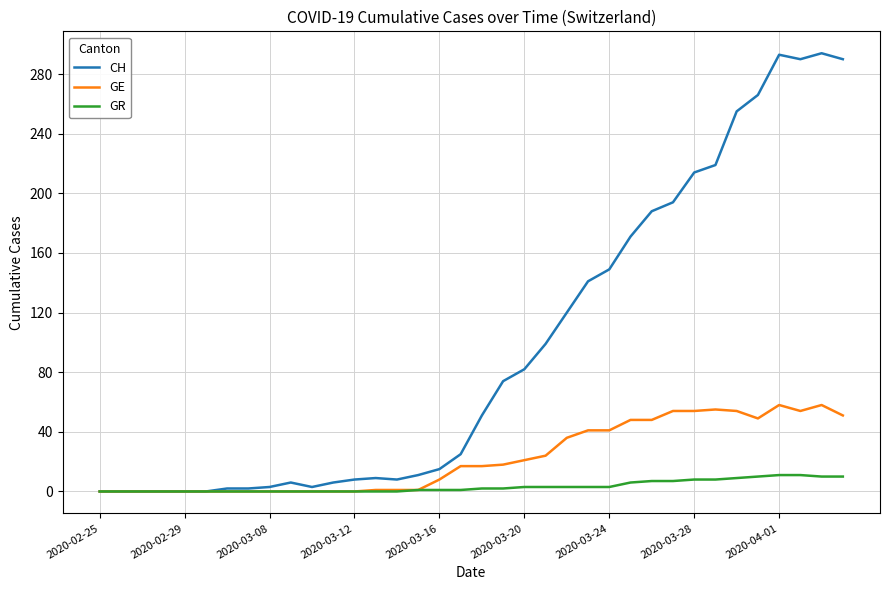

Which series has the widest spread of values?

CH